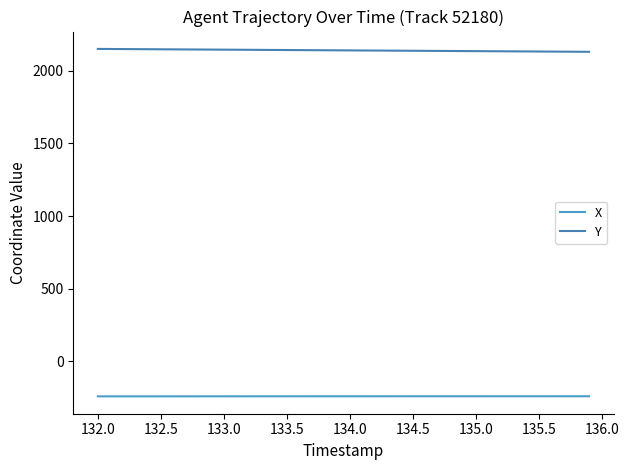

Where is Y nearest to the value 2141?

134.0